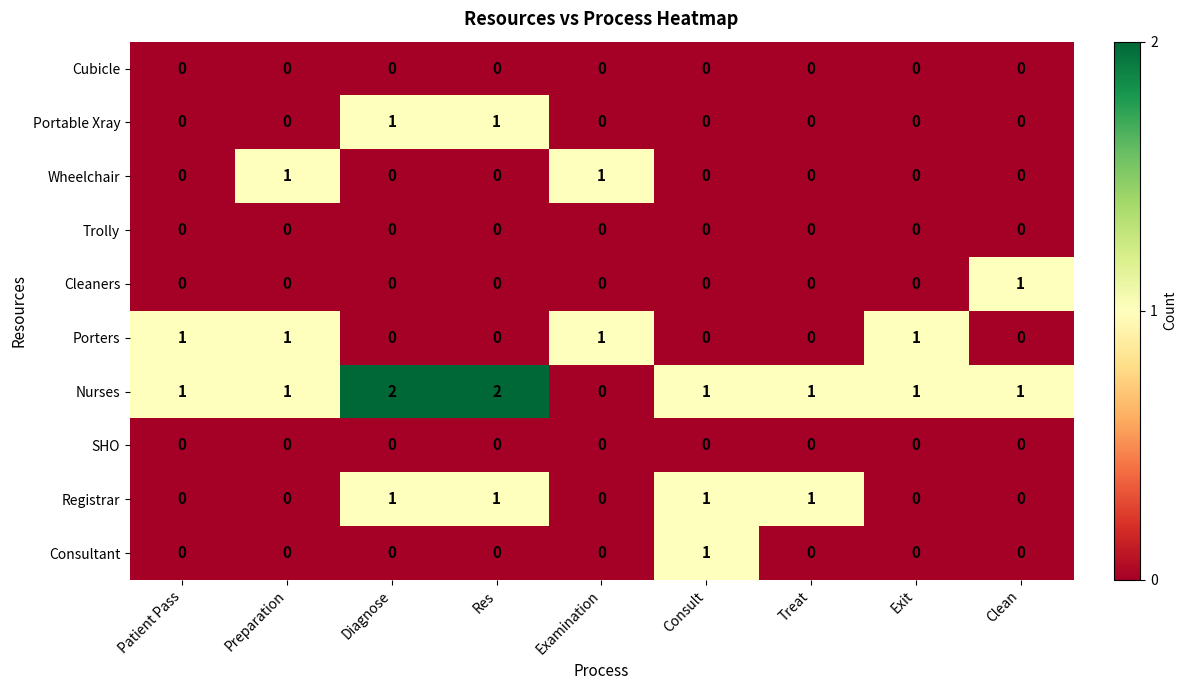

True or false: Cubicle has a value of 0 at Treat.

True